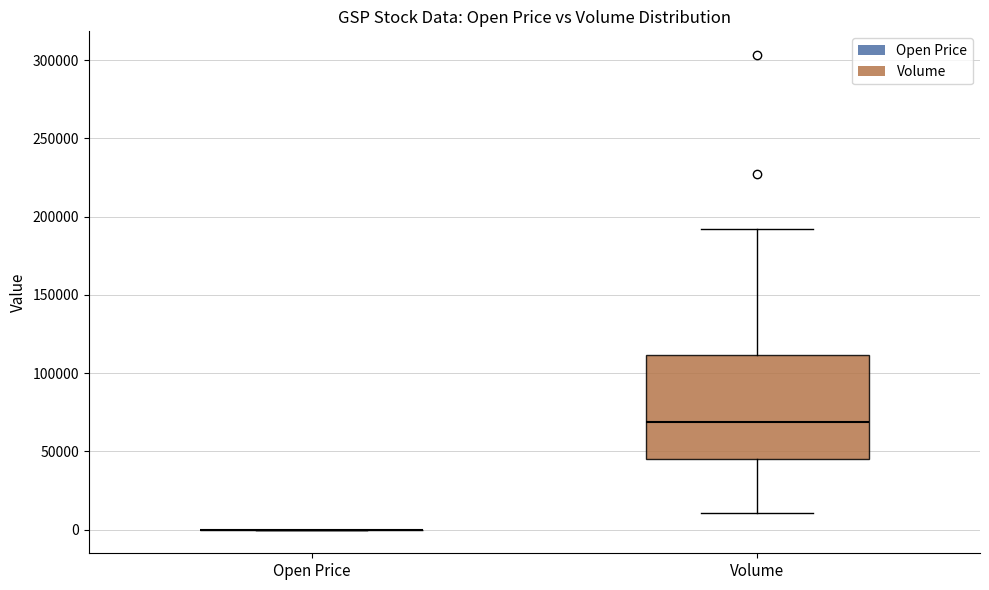

Reading left to right, transcribe this box plot: for each box, give where its median line is, the range the box spans, and where its two whiskers end, as read against the y-axis. The values are not printed on the chart, so give them approximately, as read against the axis.

Open Price: box collapsed to a line at 0, whiskers 0 to 0
Volume: median 70000, box 45000 to 110000, whiskers 10000 to 190000